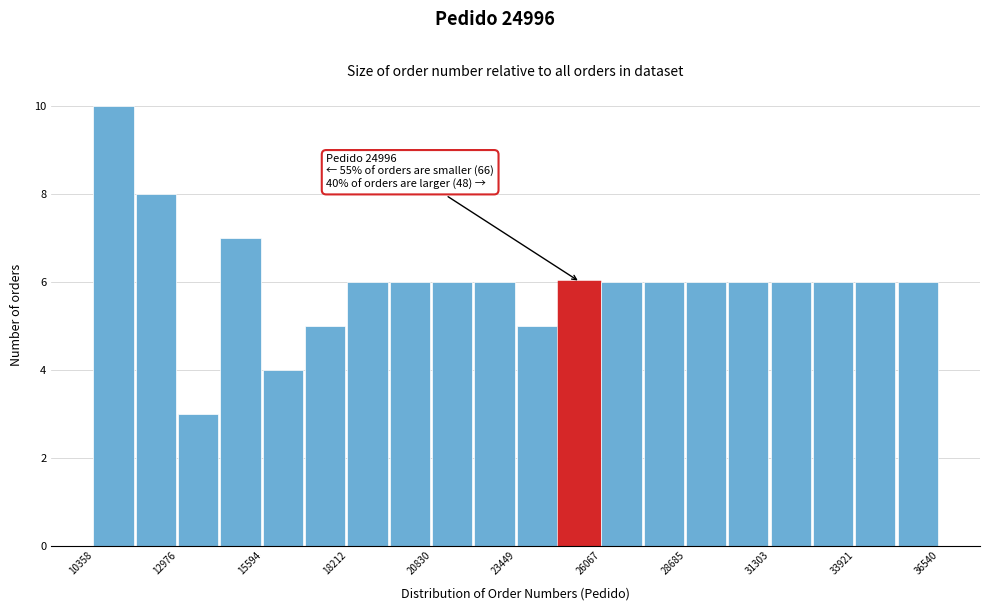

Around what value on the x-axis is the tallest bar? Give the approximate position of its centre, as read against the axis.

11000